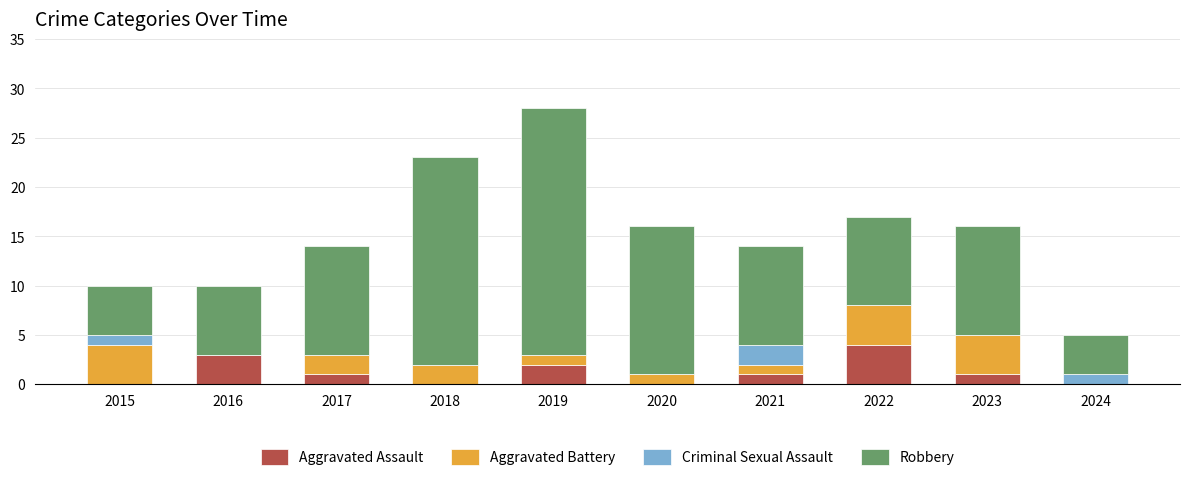

What is the total value across all series at 2020?

16